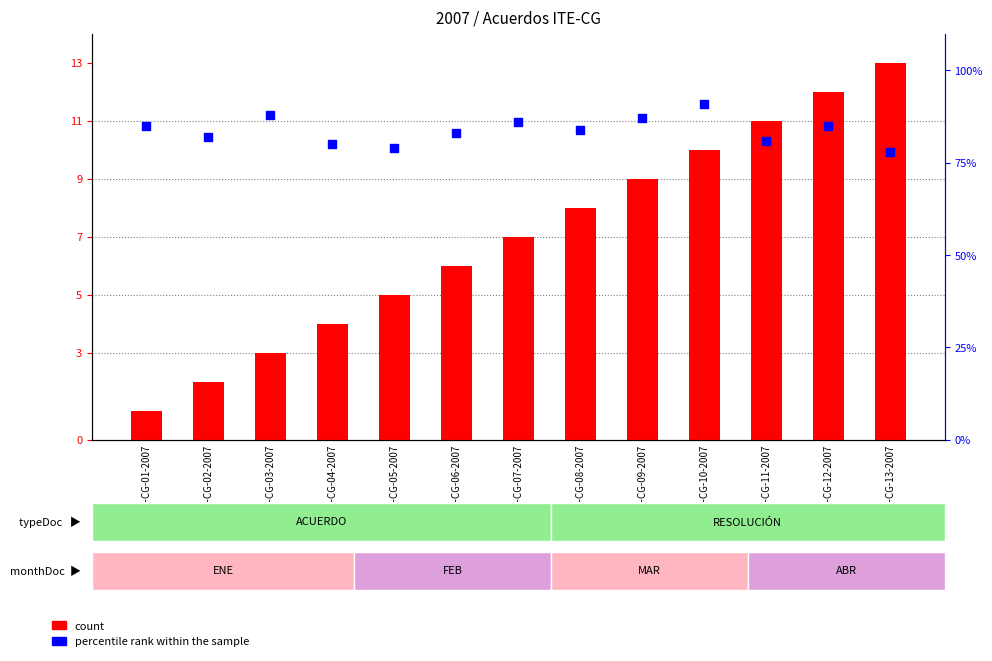

Is the value of count at ITE-CG-13-2007 greater than the value of percentile rank within the sample at ITE-CG-08-2007?

No